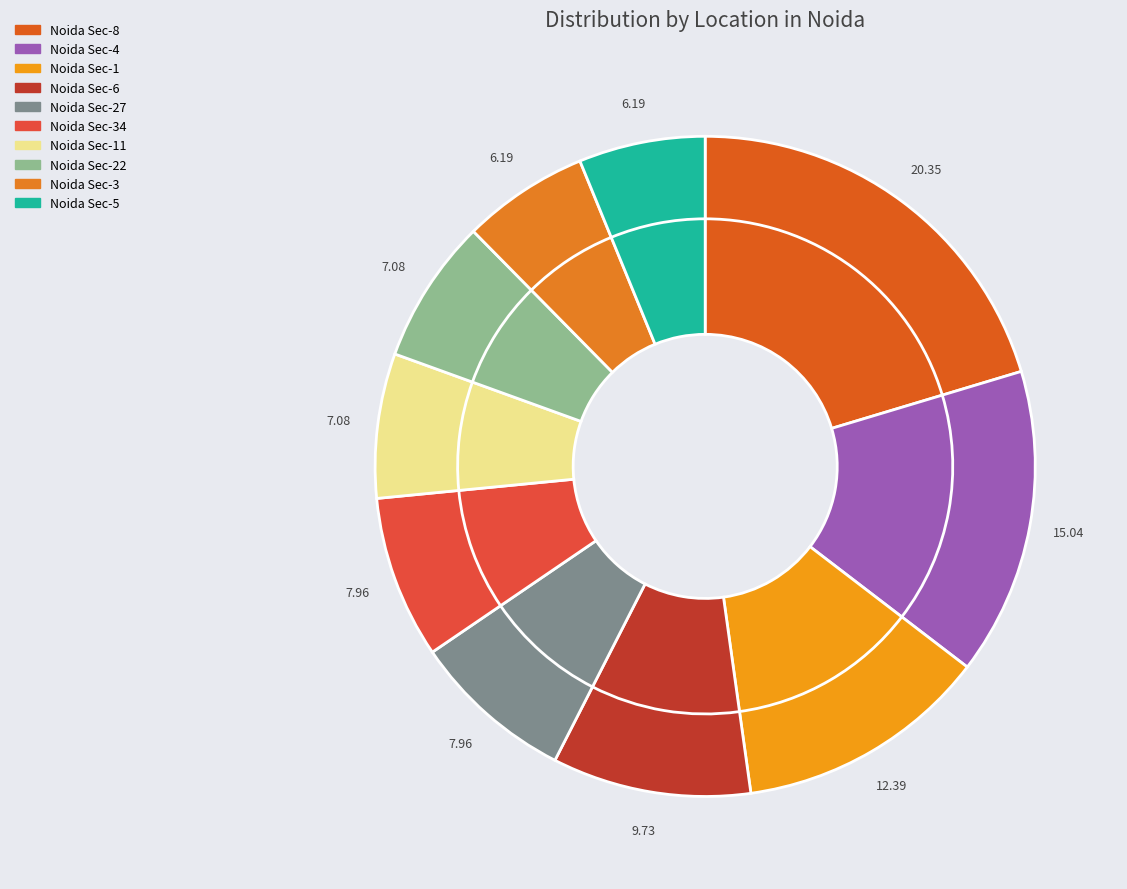

True or false: Noida Sec-11 accounts for 2% of the total.

False